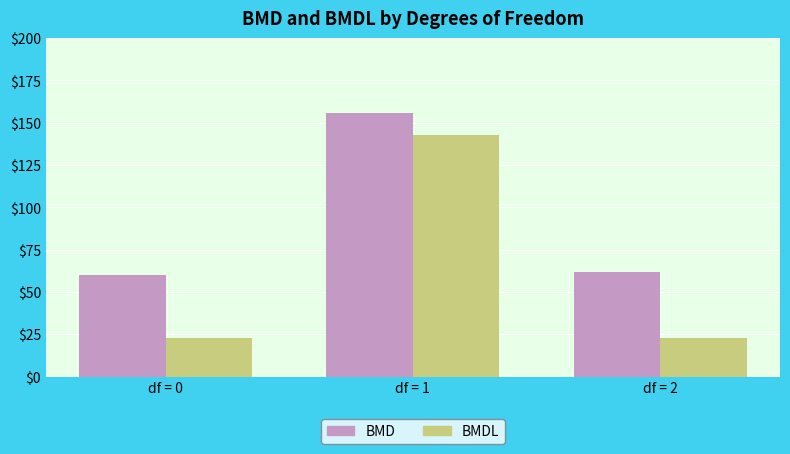

How many bars are there in total?

6